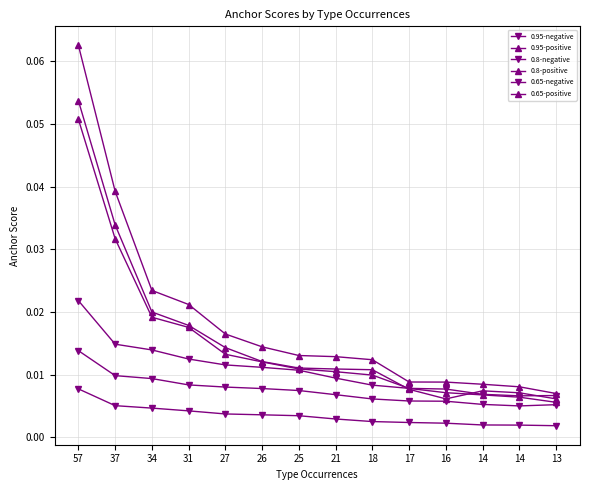

The 0.8-negative series shows 0.0 at 26. True or false?

True